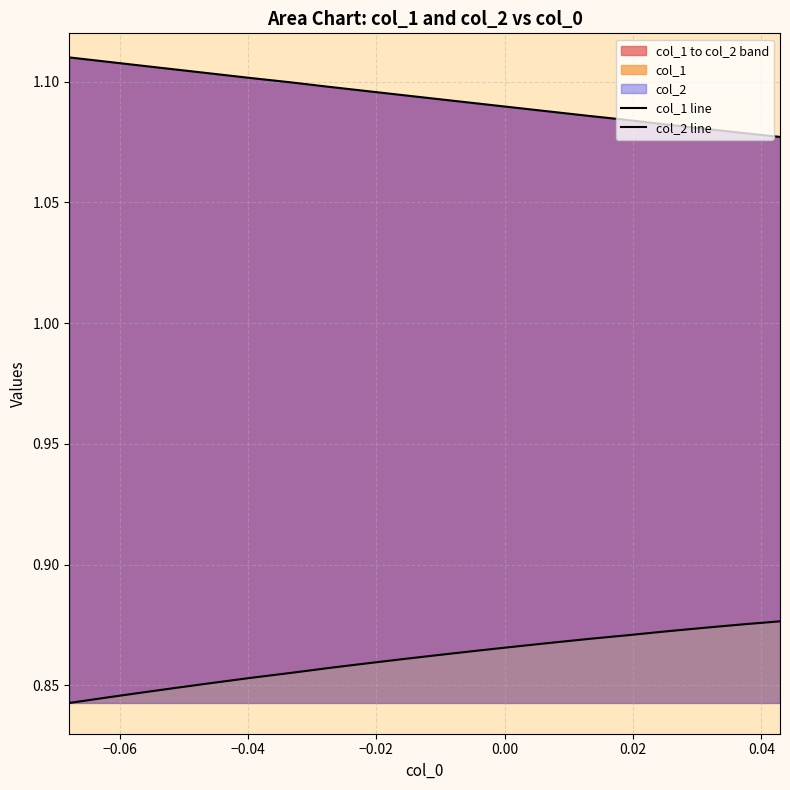

How many col_1 values are between 0 and 1?

20